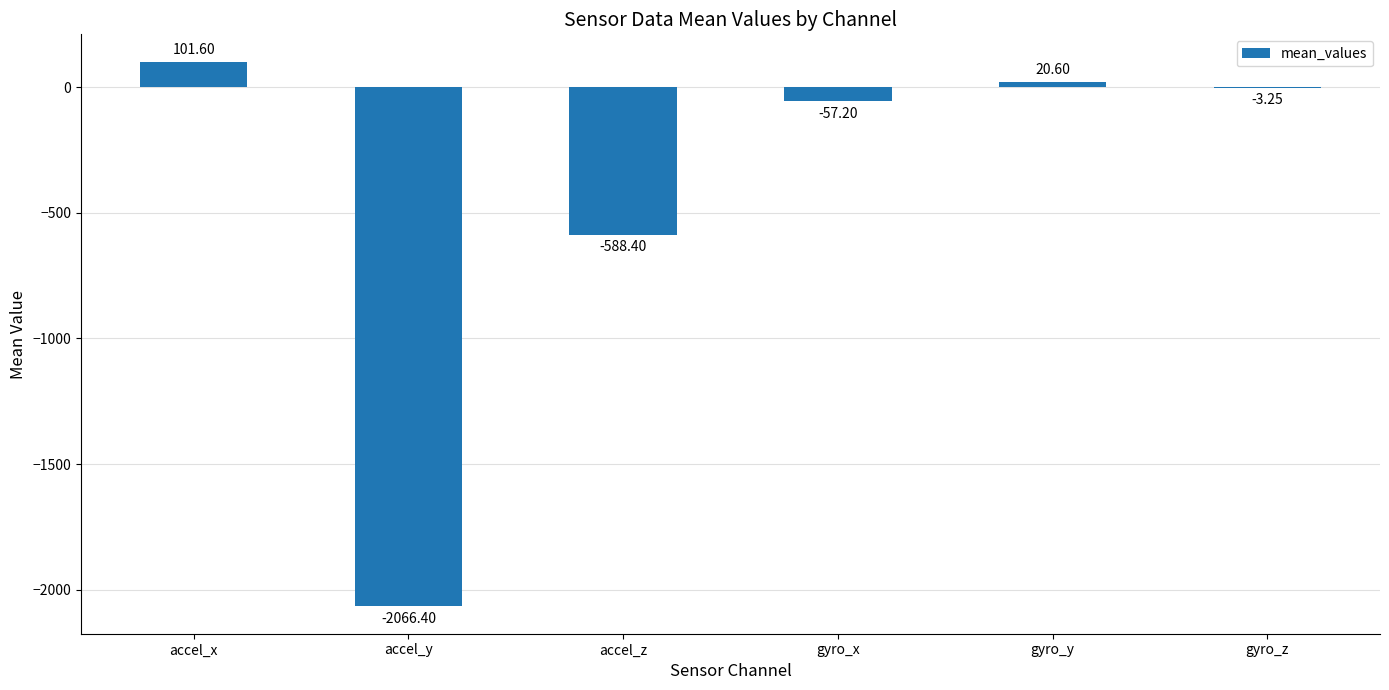

At which label does the data first exceed -3?

accel_x